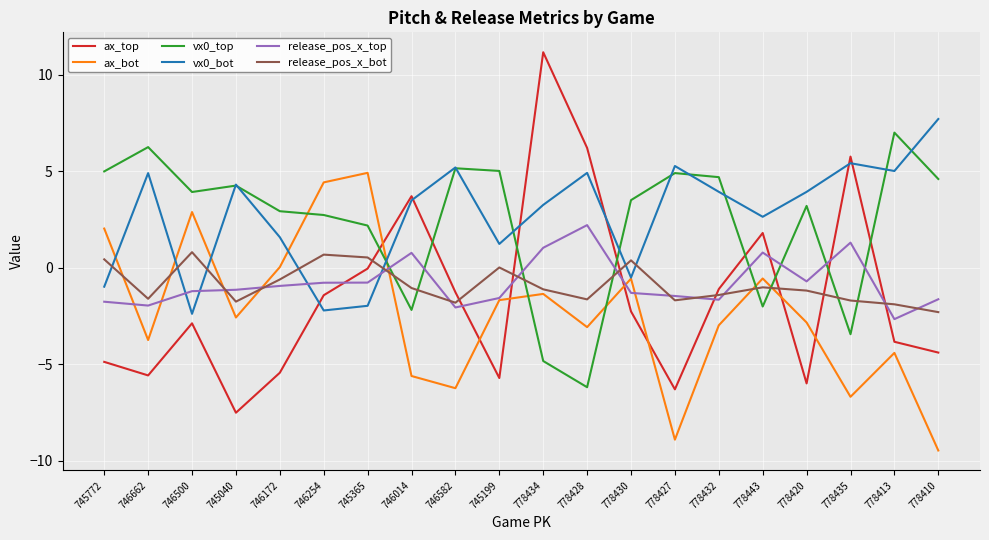

Which category has the lowest value across all series?

778410